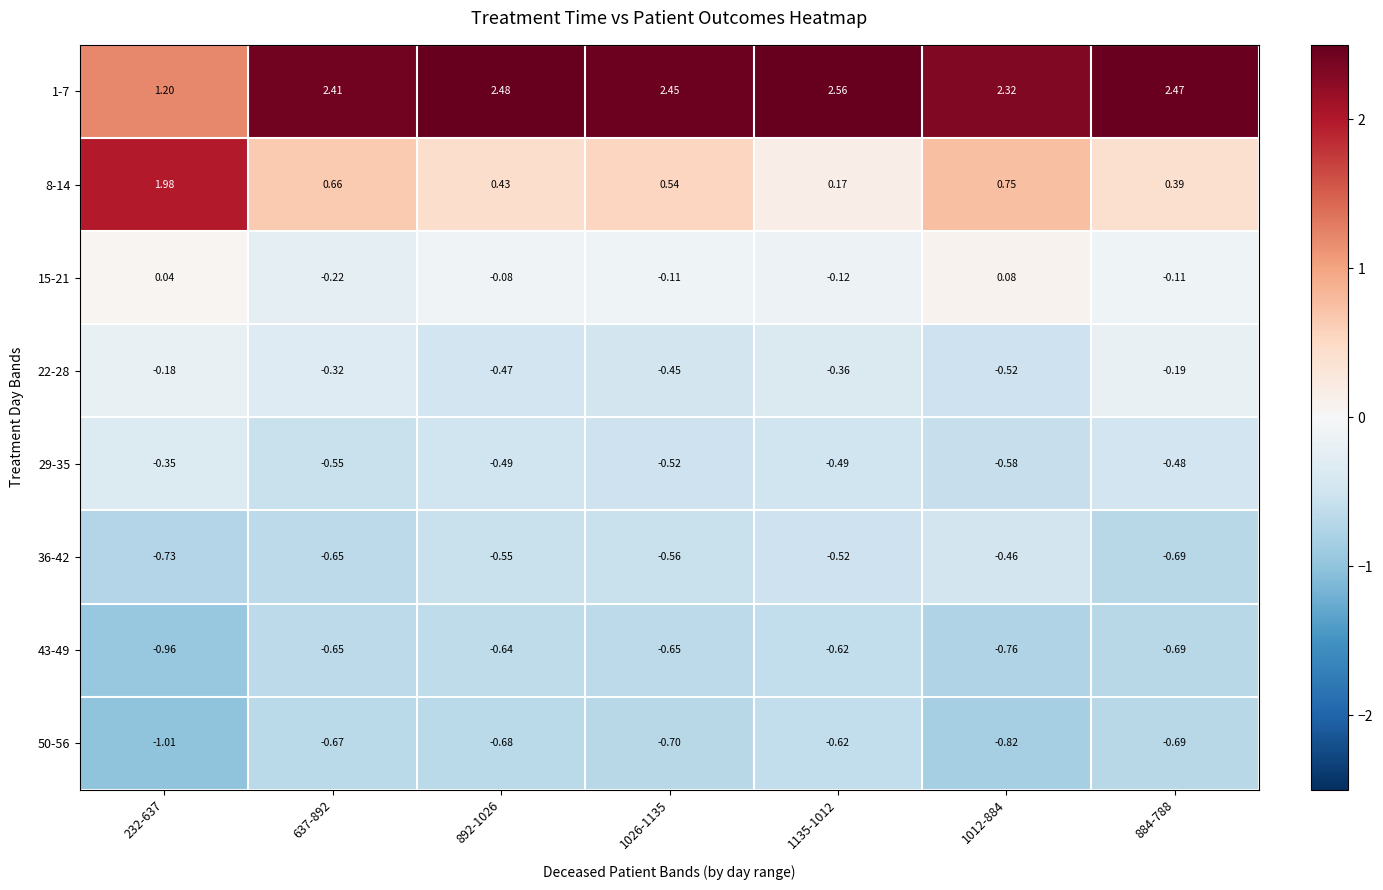

Is the value of 8-14 at 1012-884 greater than the value of 22-28 at 884-788?

Yes